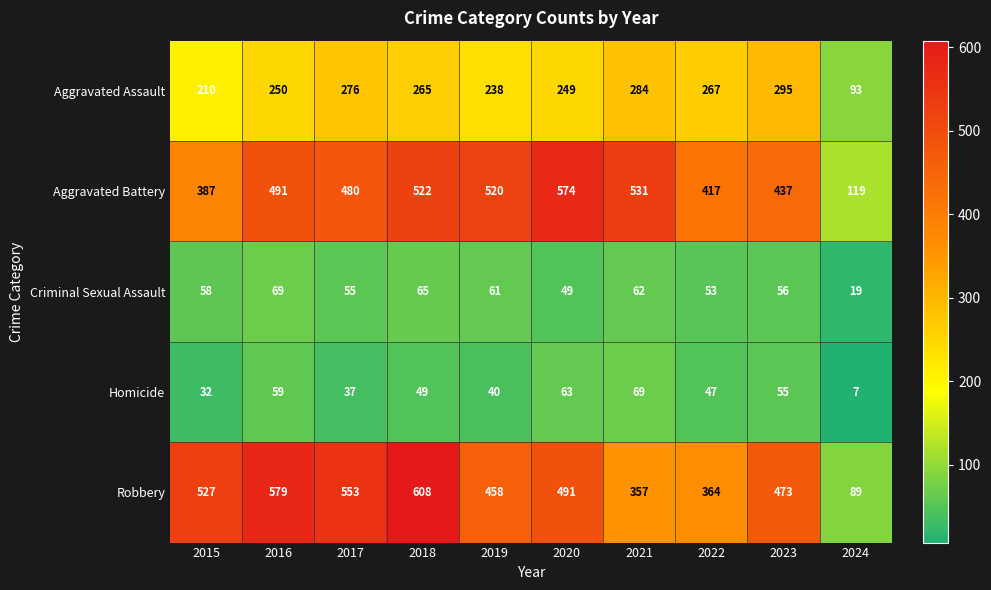

What is the greatest value displayed?

608